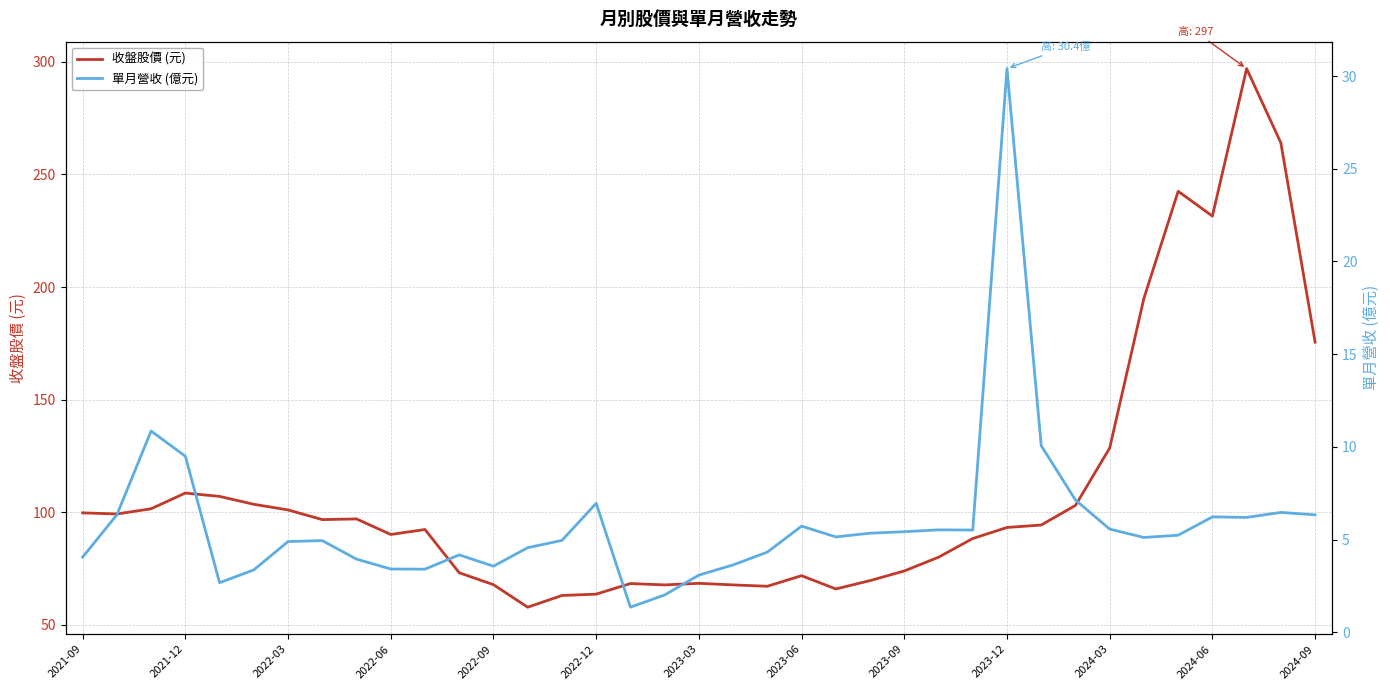

Where does the 收盤股價 (元) series first go above 93?

2021-09